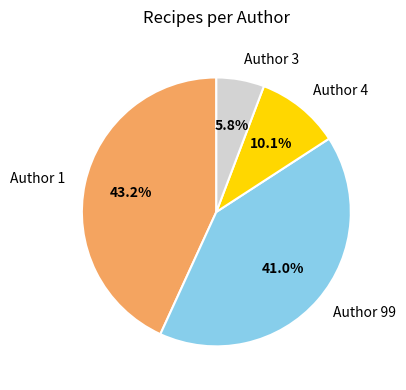

Is there a majority slice in this chart?

No